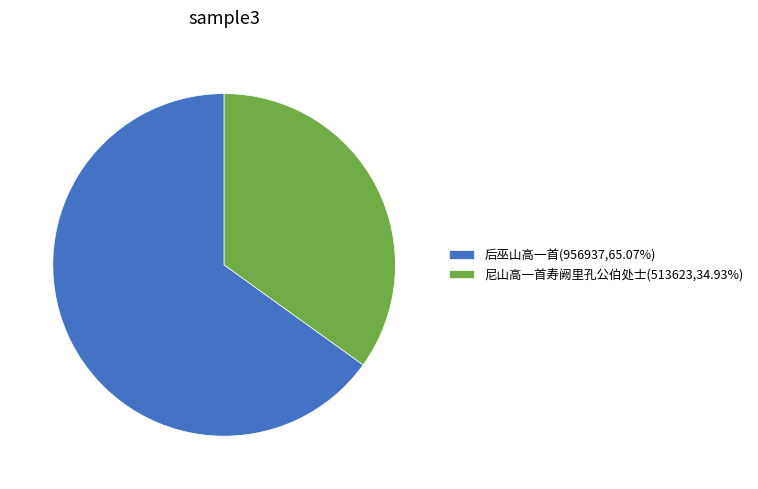

Is it true that 后巫山高一首 is 65% of the pie?

True